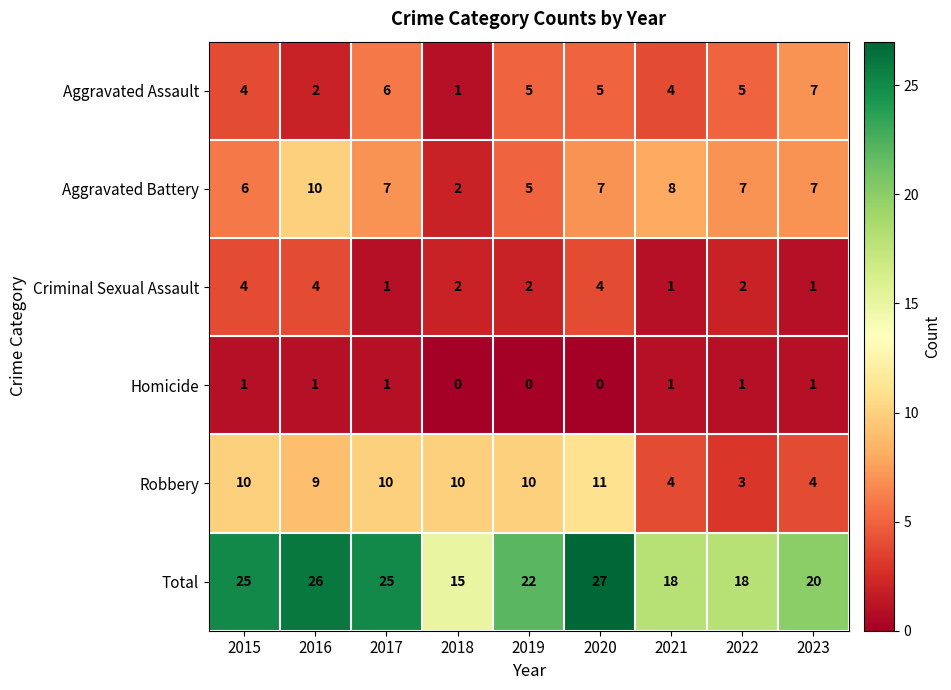

Which series changed the most between 2017 and 2018?

Total